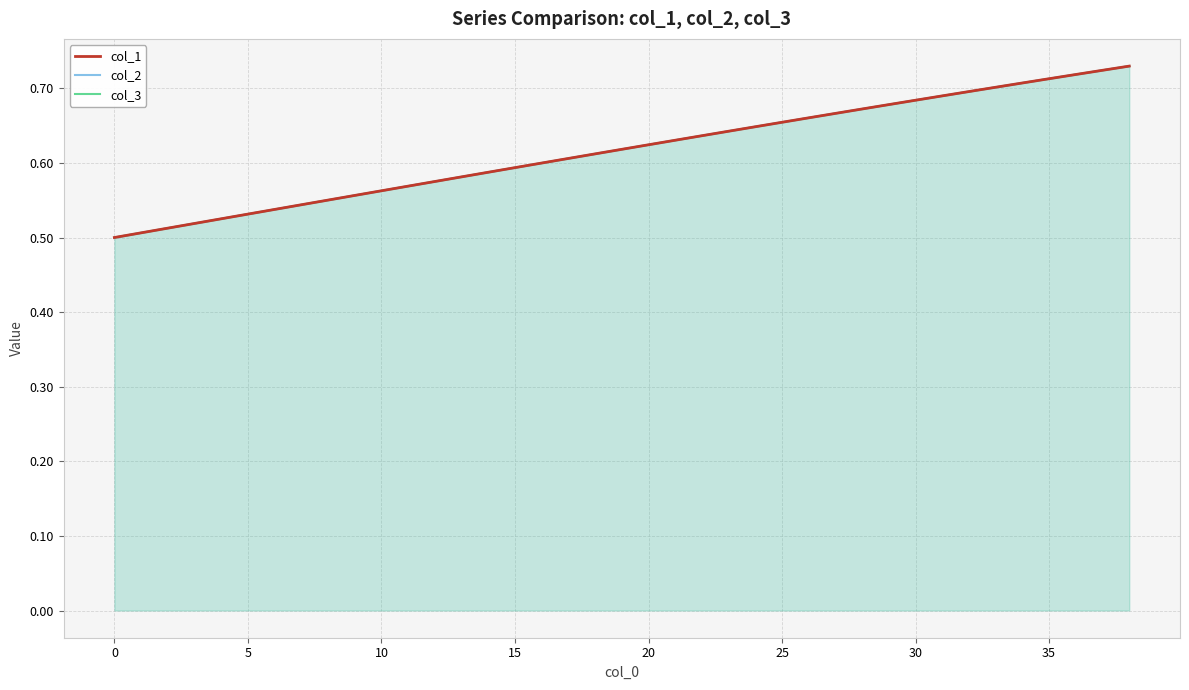

Which series has the largest range (max minus min)?

col_1